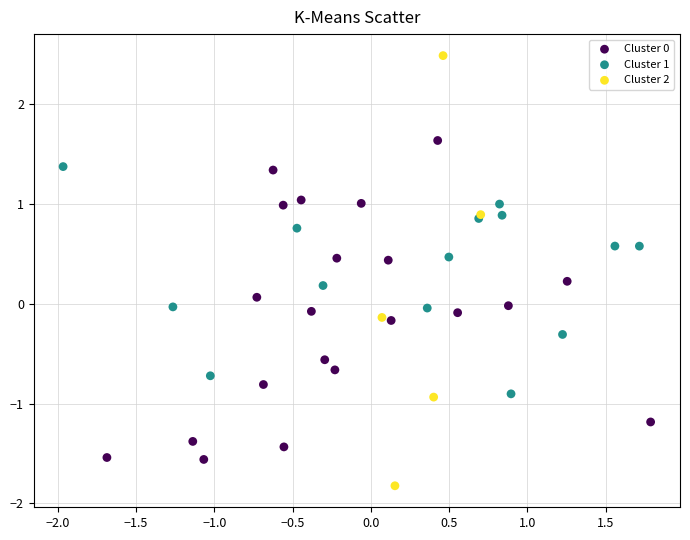

Which series contains the lowest Y value?

Cluster 2